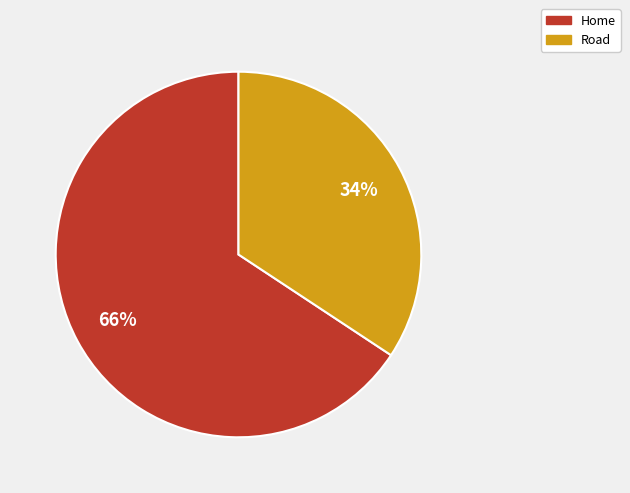

To the nearest percent, what portion does Home represent?

66%